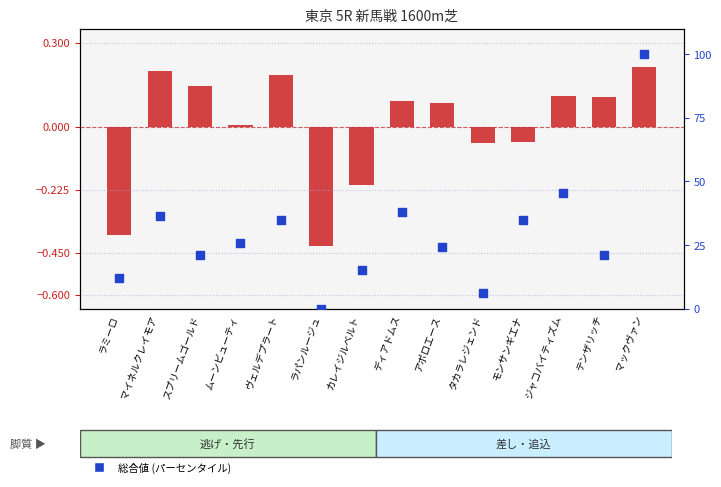

Which series reaches the maximum Y coordinate?

総合値 (パーセンタイル)